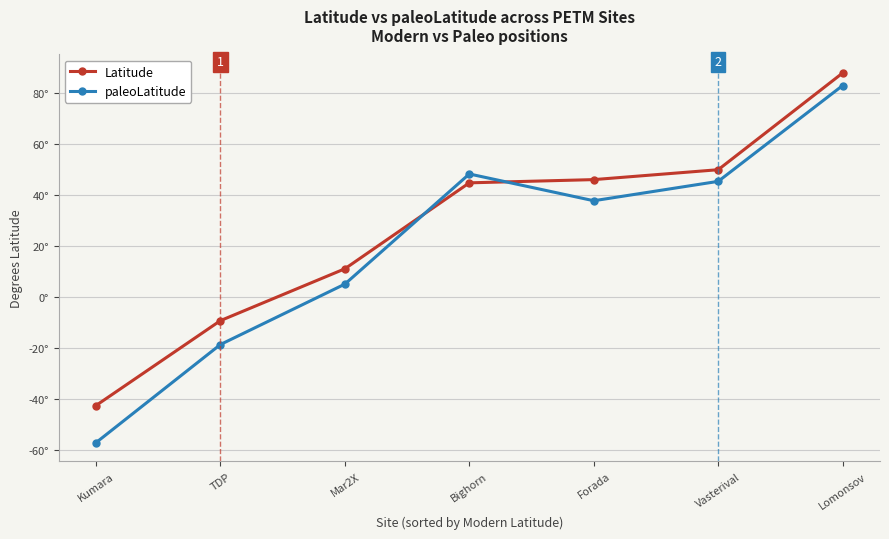

At which label does Latitude first exceed 44?

Bighorn